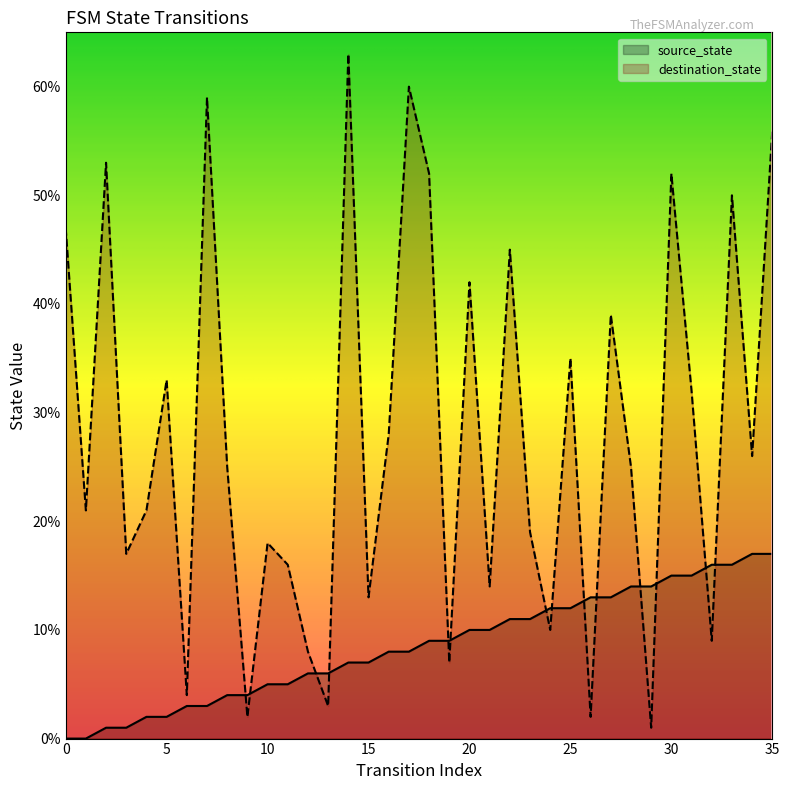

What is the average value of the source_state series?

8